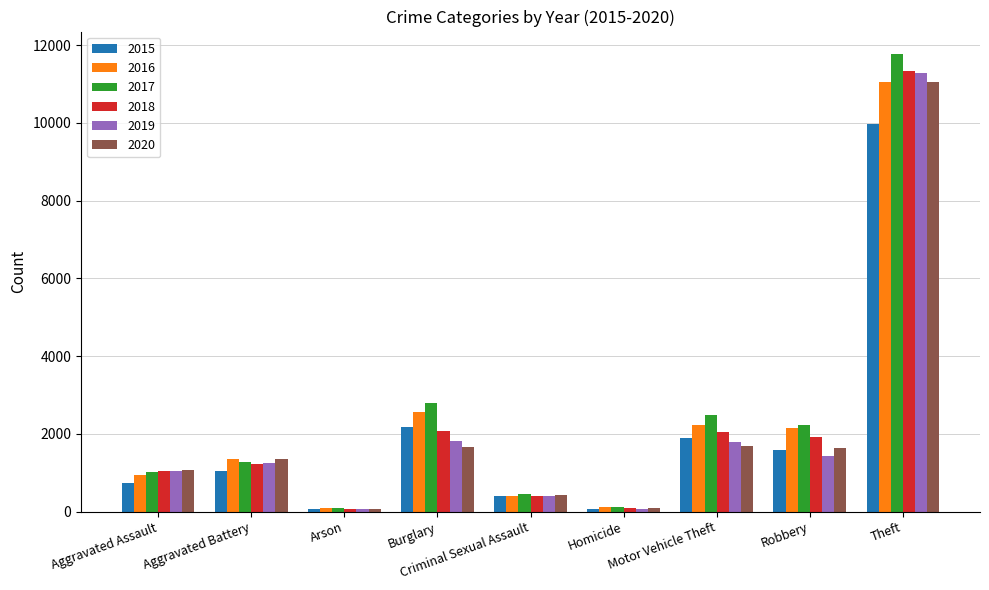

Which series has the largest range (max minus min)?

2017